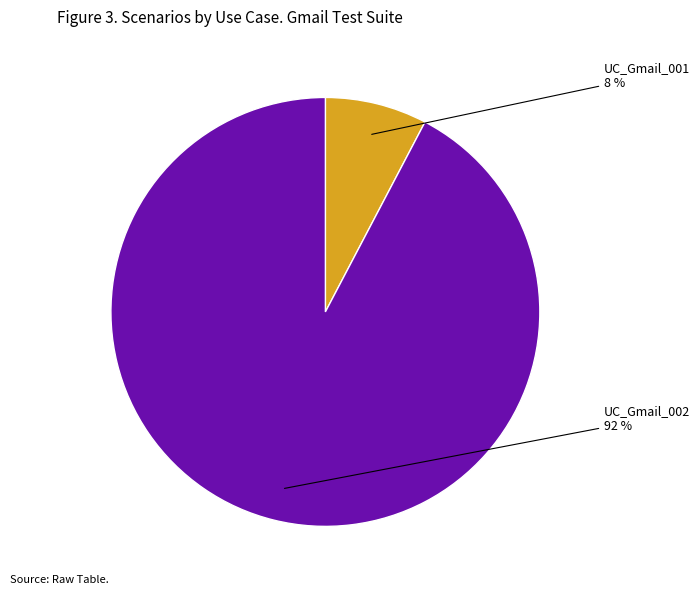

To the nearest percent, what is the combined percentage of UC_Gmail_002 and UC_Gmail_001?

100%